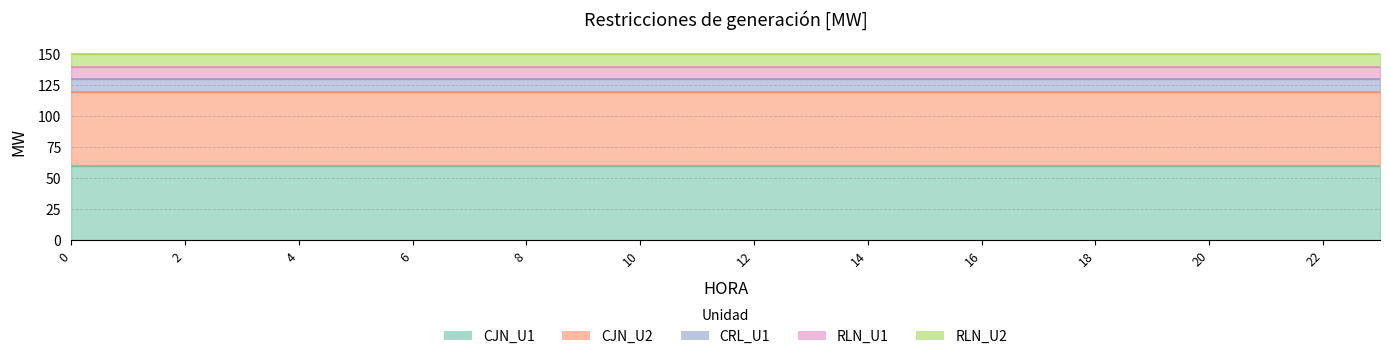

What is the value of the RLN_U1 point at the 12th from the left?

10